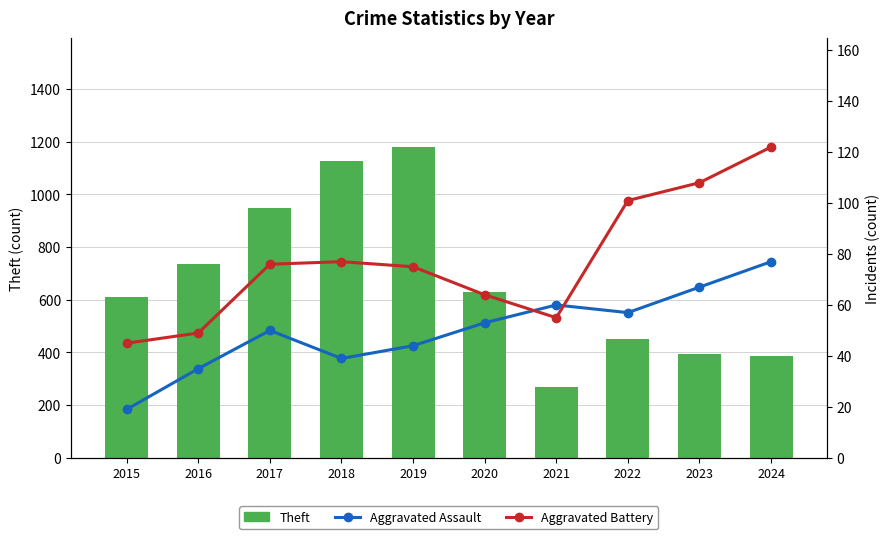

Reading right to left, transcribe all the data shown in this chart.

Theft: 2024=385	2023=394	2022=451	2021=269	2020=630	2019=1180	2018=1128	2017=950	2016=735	2015=612
Aggravated Assault: 2024=77	2023=67	2022=57	2021=60	2020=53	2019=44	2018=39	2017=50	2016=35	2015=19
Aggravated Battery: 2024=122	2023=108	2022=101	2021=55	2020=64	2019=75	2018=77	2017=76	2016=49	2015=45